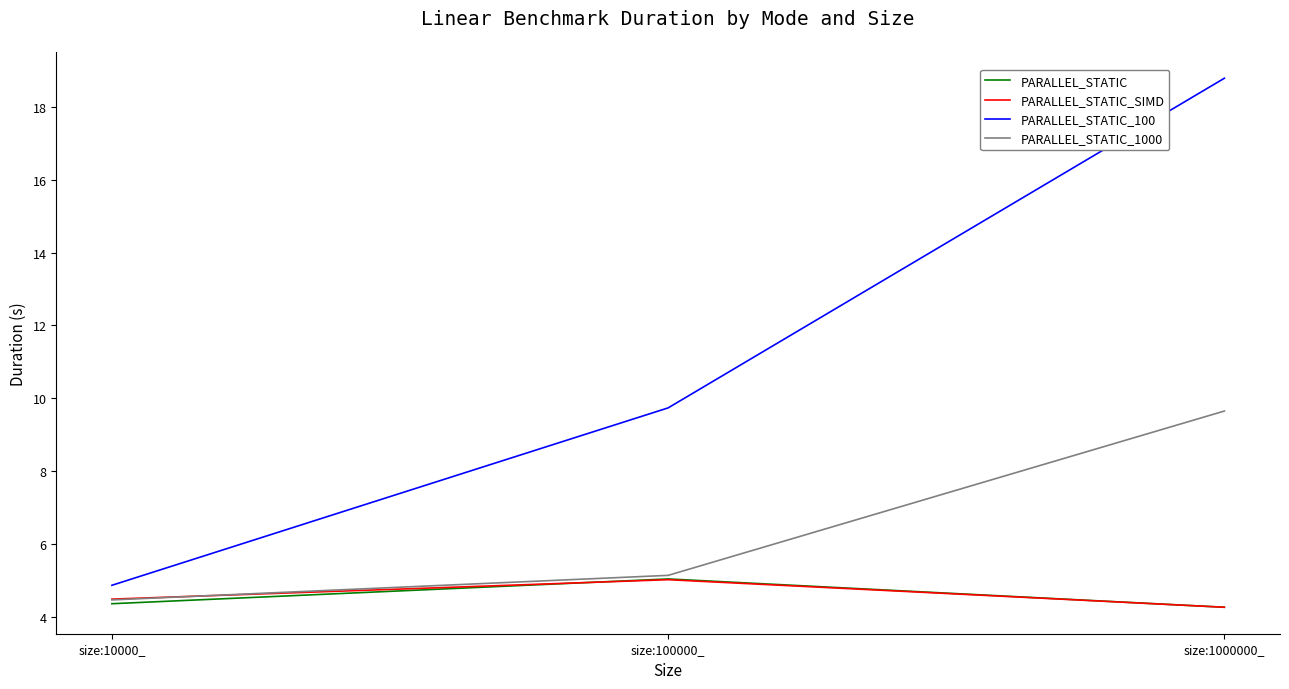

At which category is the sum across all series the highest?

size:1000000_